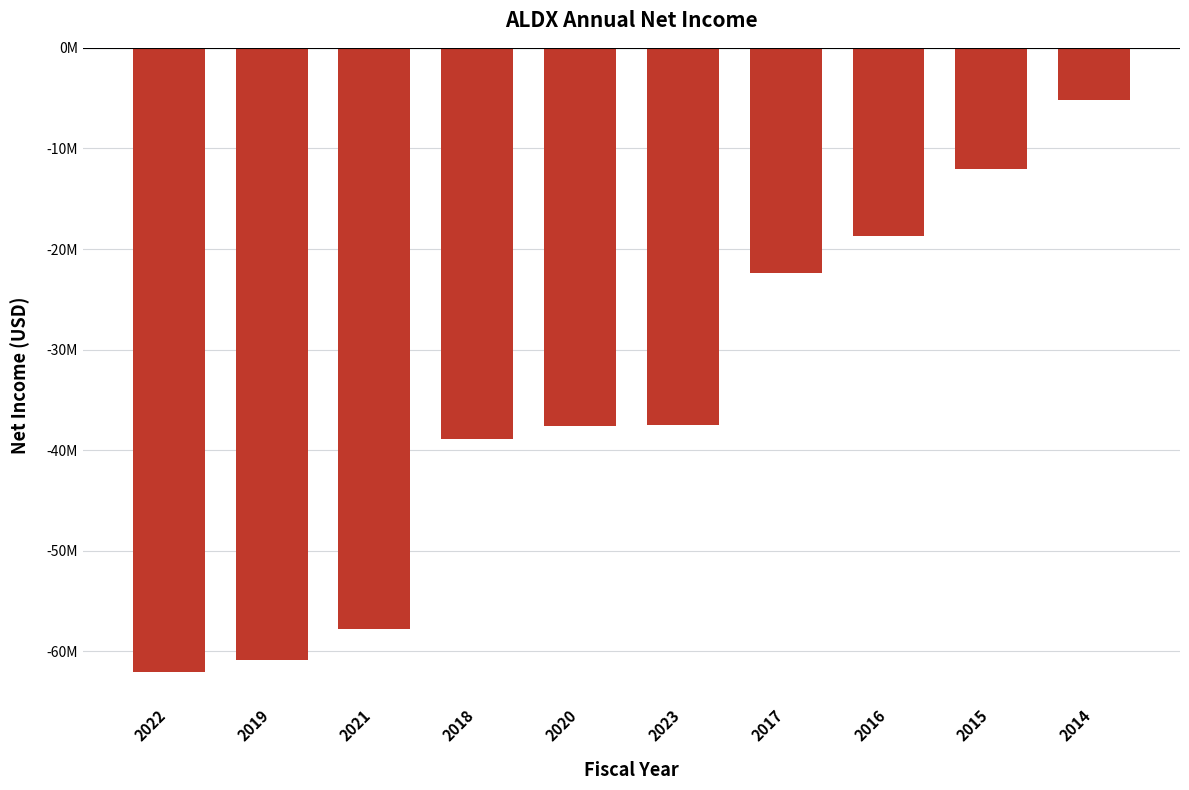

True or false: the data shows -106950488 at 2019.

False